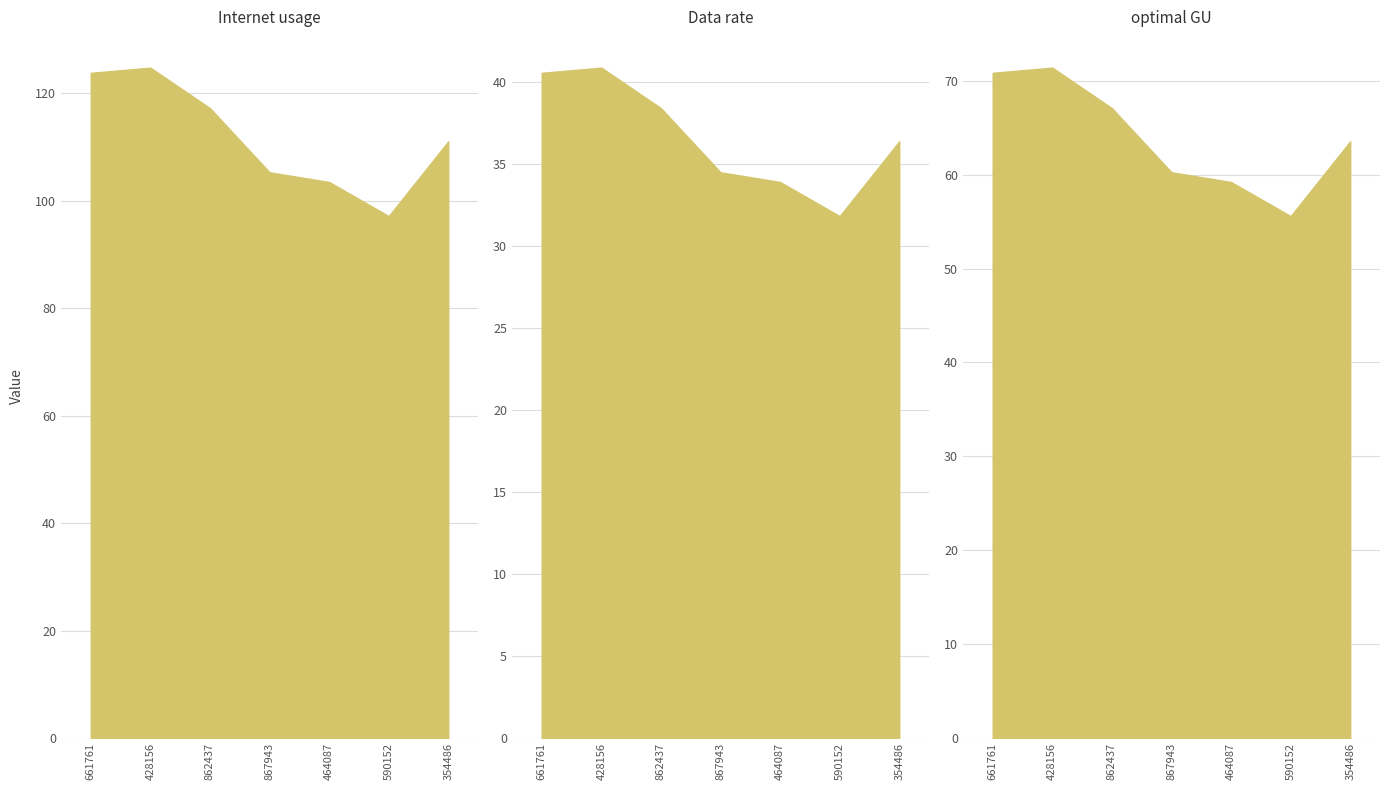

What are all the series names shown in the legend?

Internet usage, Data rate, optimal GU